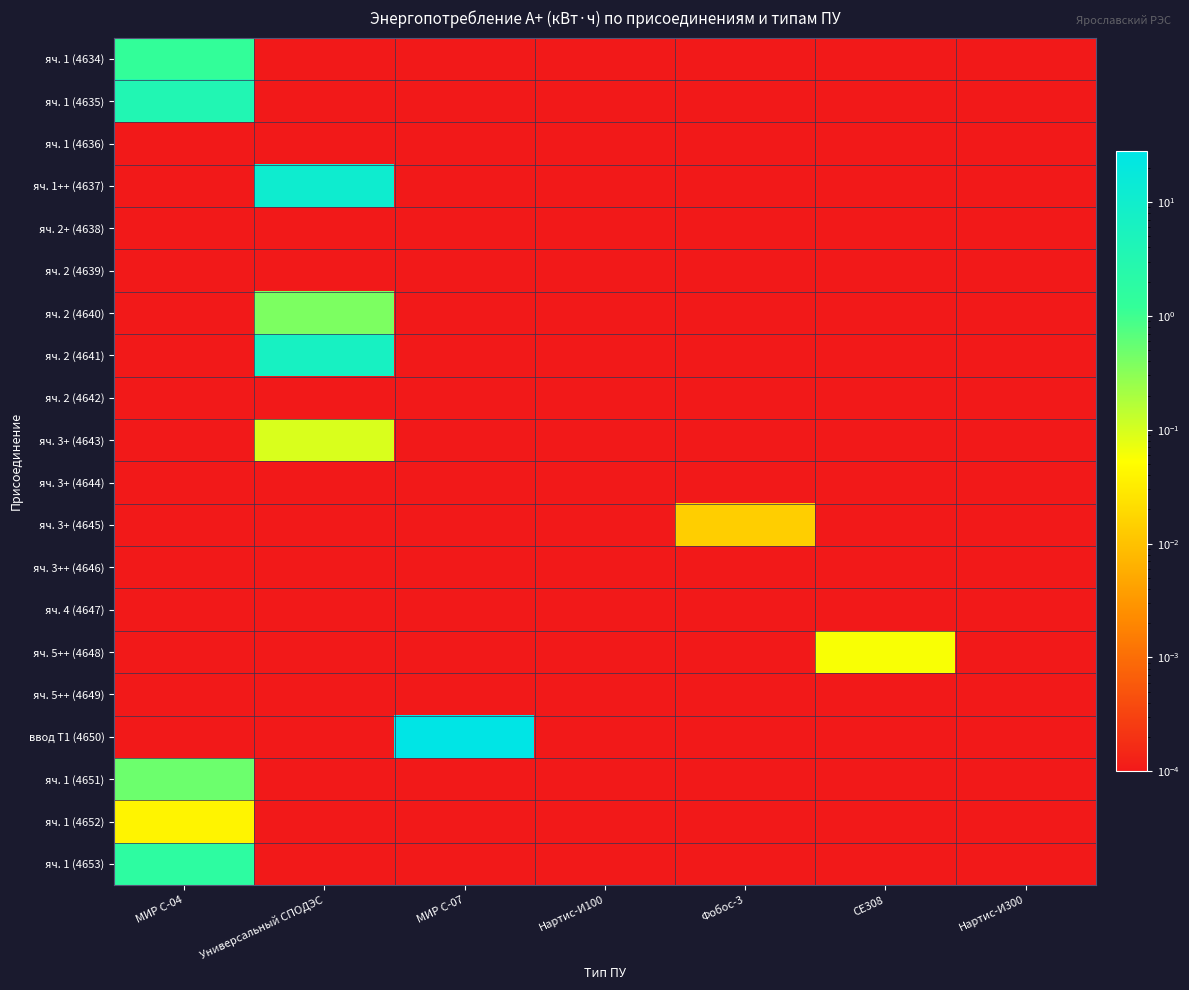

Which category has the highest value across all series?

МИР С-07